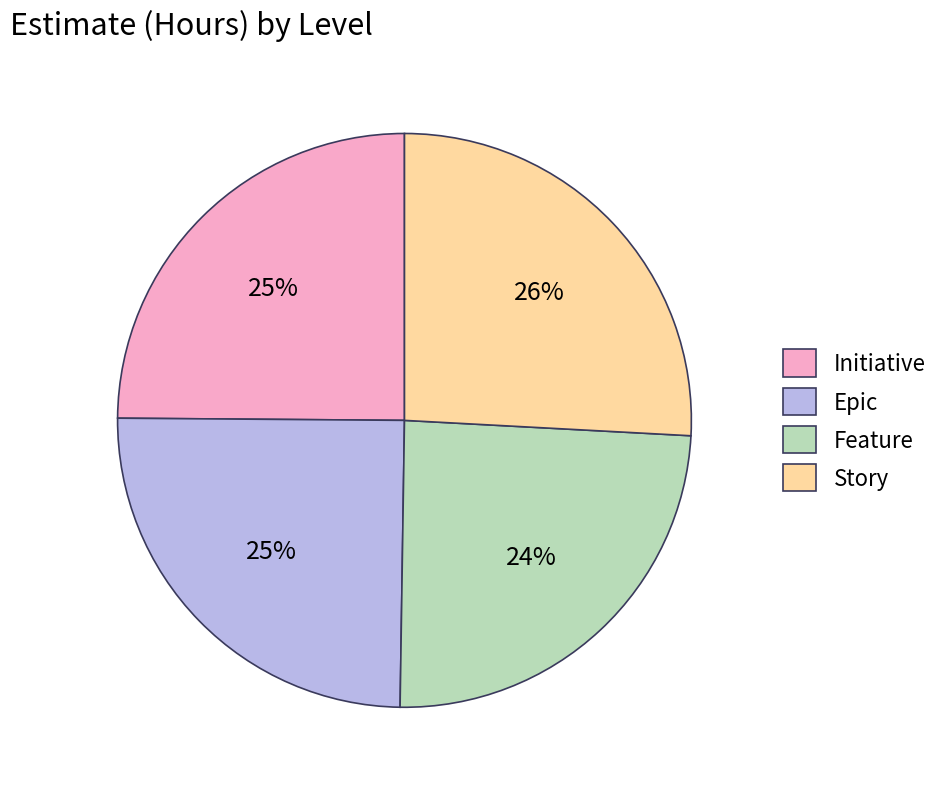

To the nearest percent, what percentage of the pie is Initiative?

25%